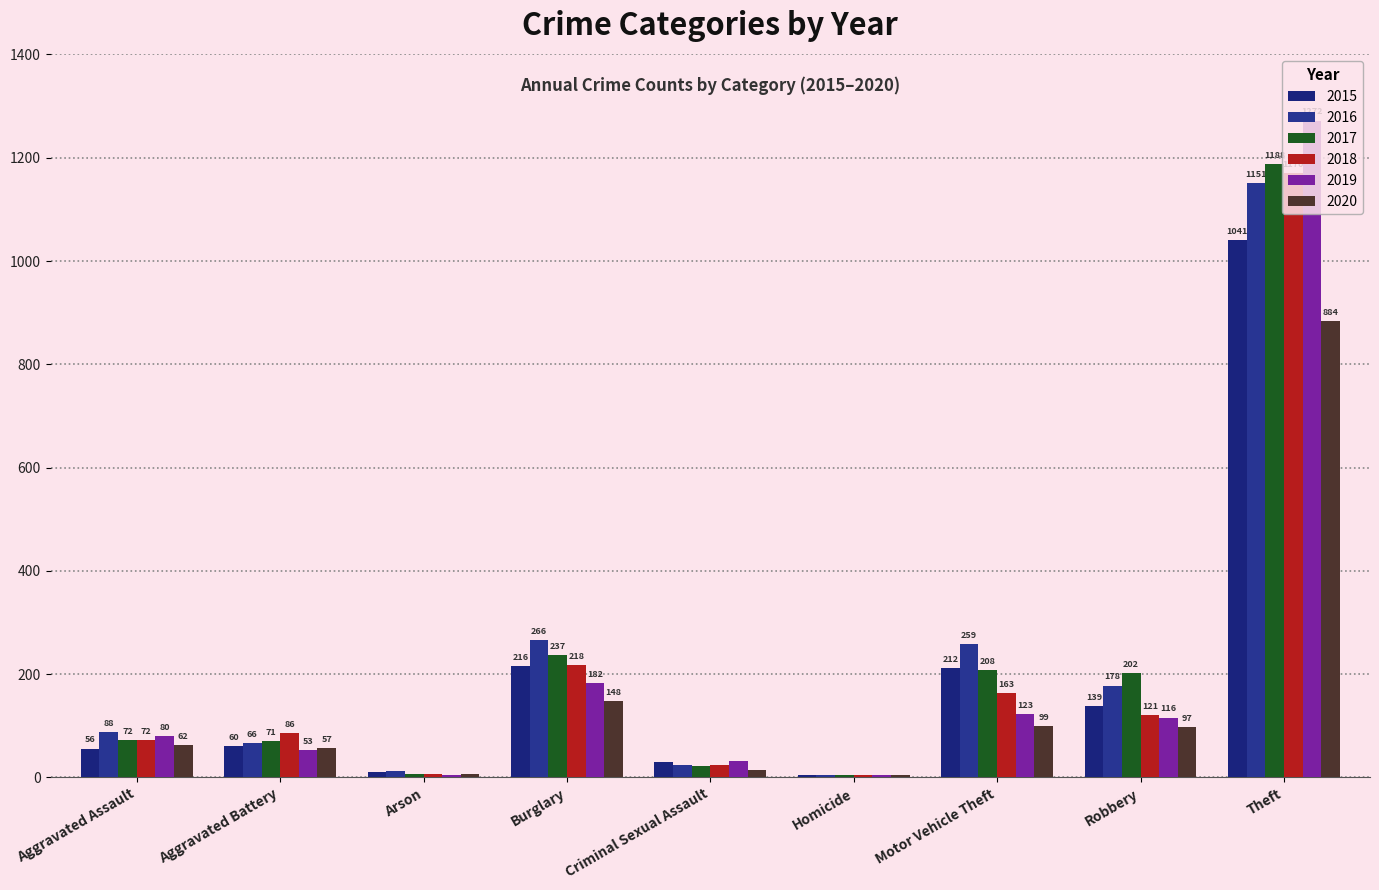

Where does the 2016 series first go above 88?

Burglary